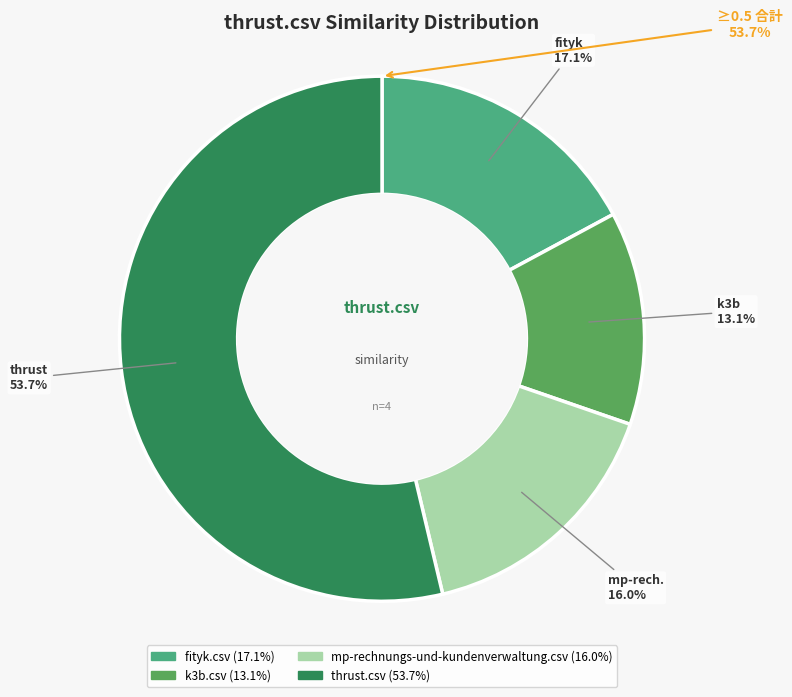

To the nearest percent, what percentage of the pie is mp-rechnungs-und-kundenverwaltung.csv?

16%